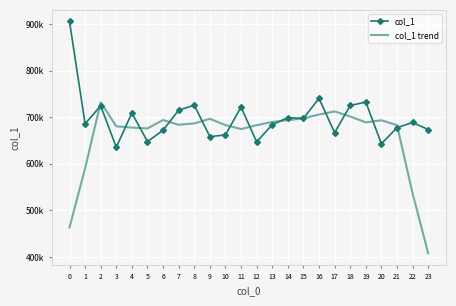

Is it true that col_1 trend equals 157171.6 at 2?

False